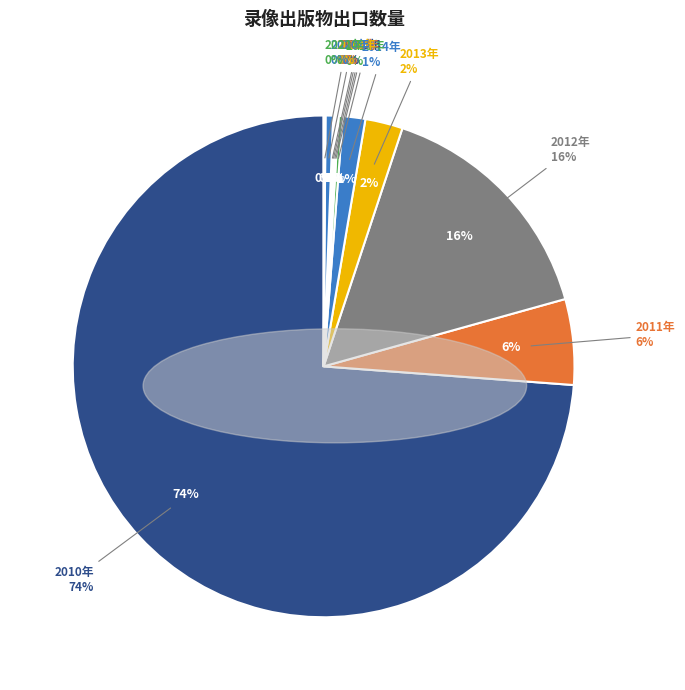

Is there any slice that represents more than half of the pie?

Yes